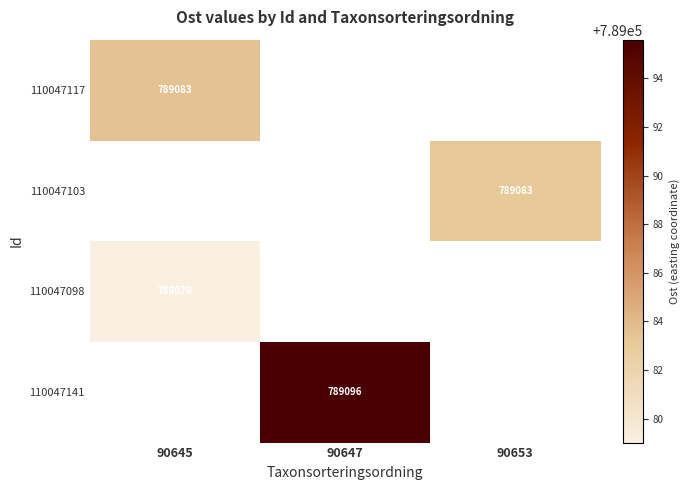

Which category has the highest value in the 110047117 series?

90645